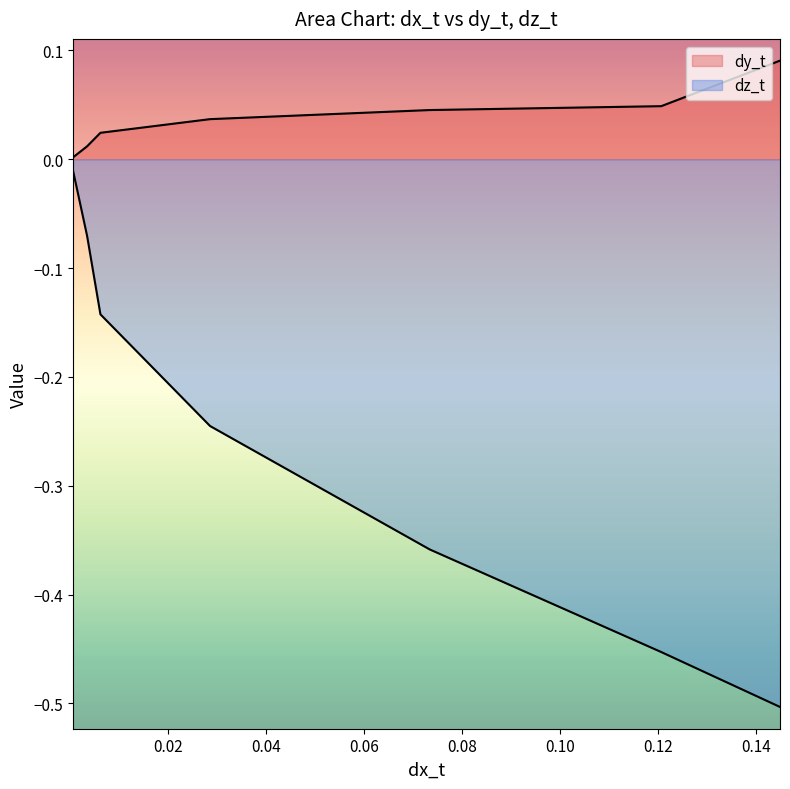

Rank the series by their average value, from lowest to highest.

dz_t, dy_t